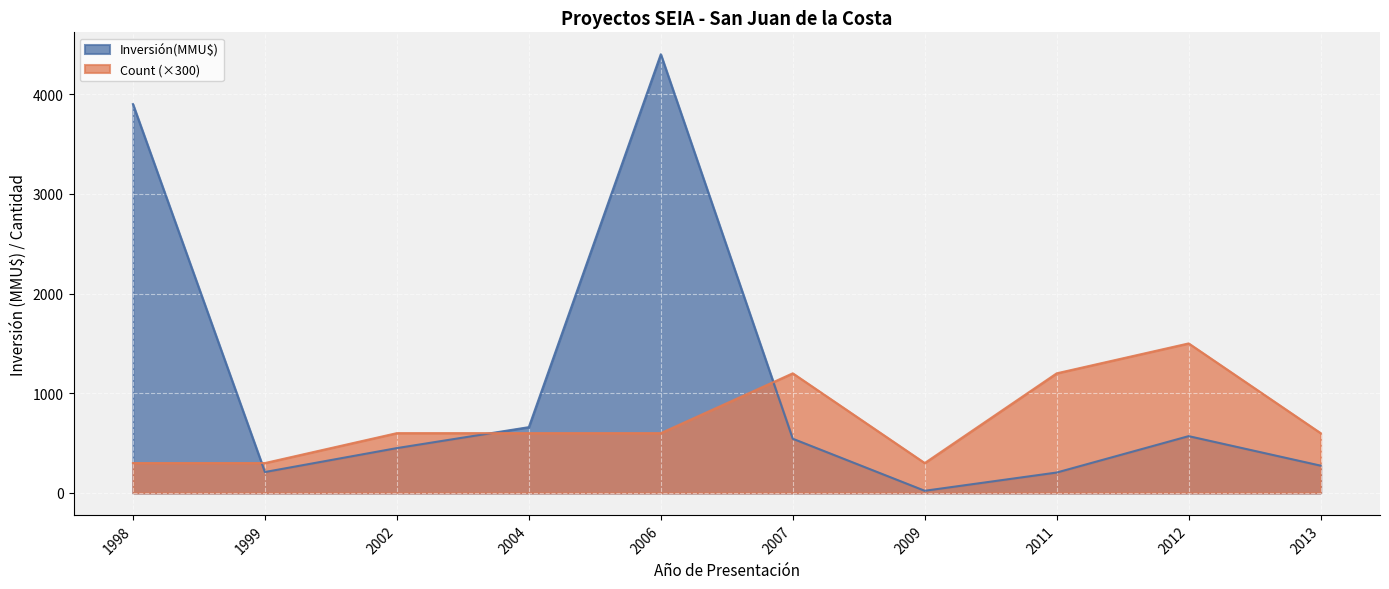

What is the highest value of the Inversión(MMU$) series?

4400